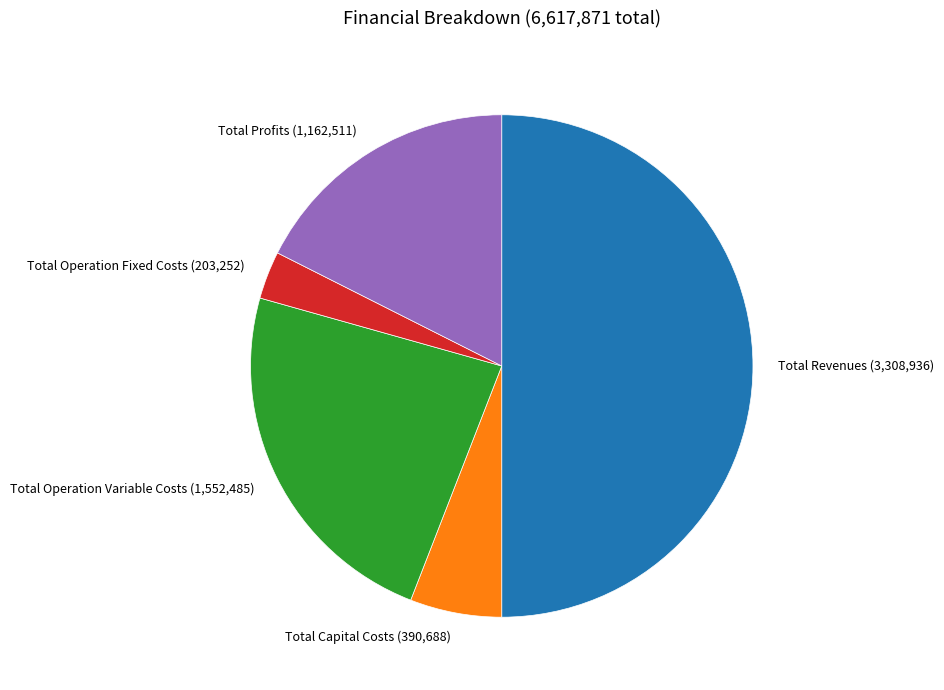

Does Total Capital Costs account for over 50% of the chart?

No